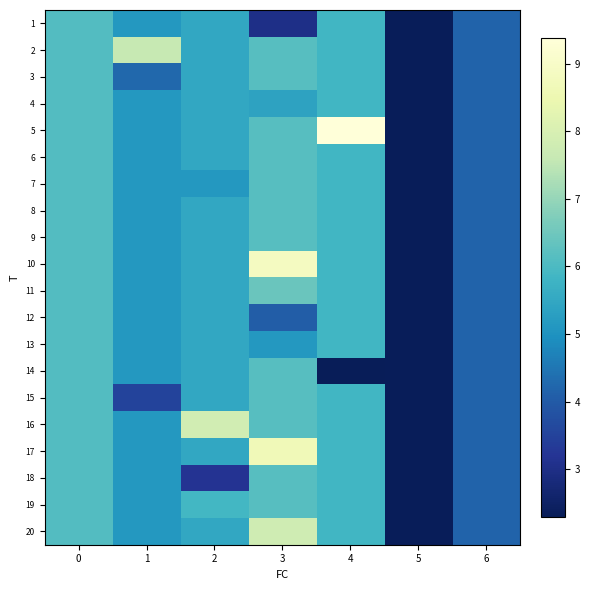

Which series has the largest total across all categories?

5